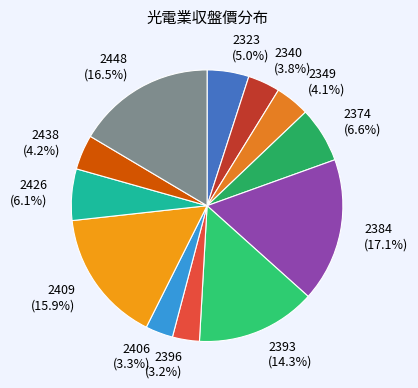

Do 2406 and 2426 together represent more than half of the pie?

No